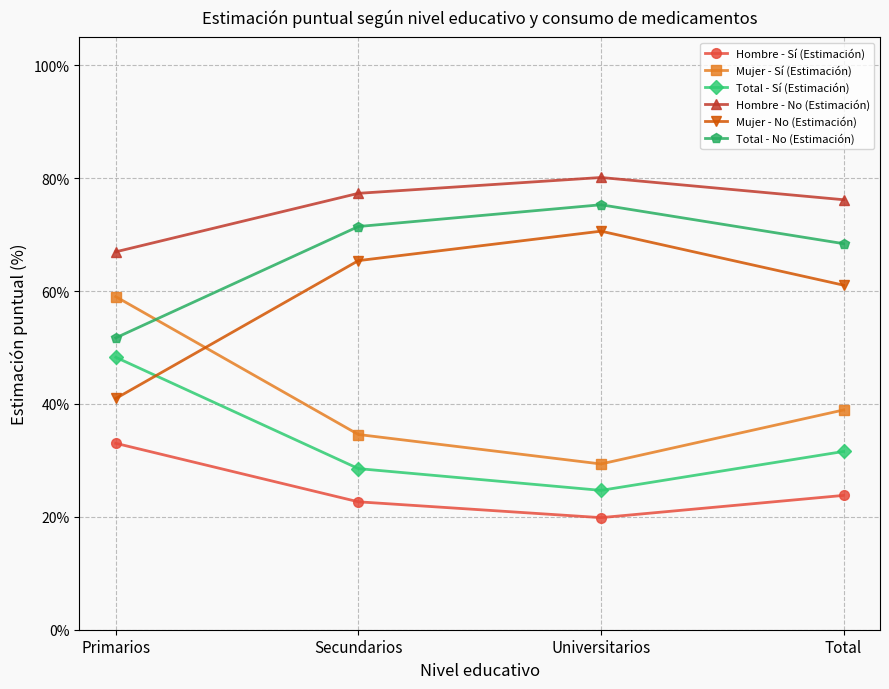

Rank the categories by Mujer - Sí (Estimación) value from lowest to highest.

Universitarios, Secundarios, Total, Primarios